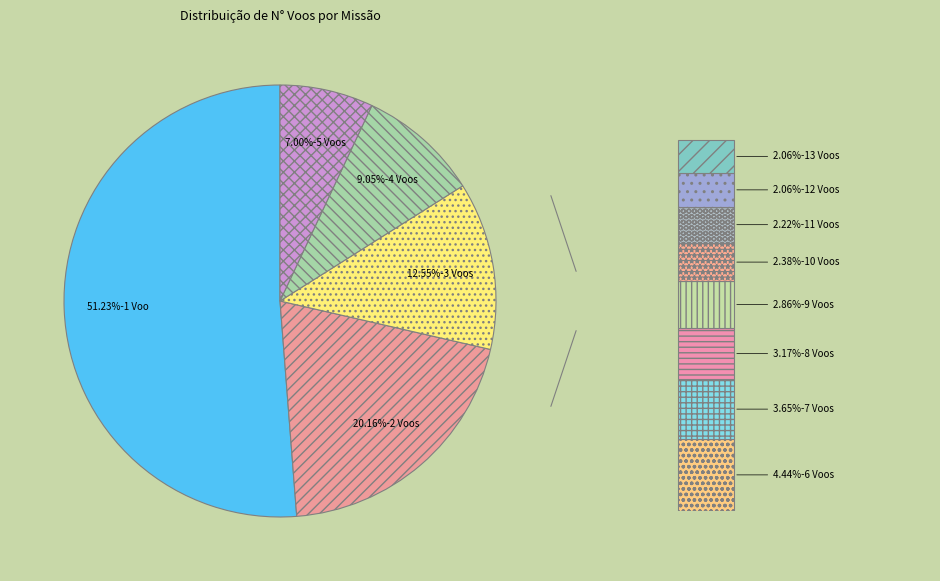

Is it true that 2 Voos is 28% of the pie?

False